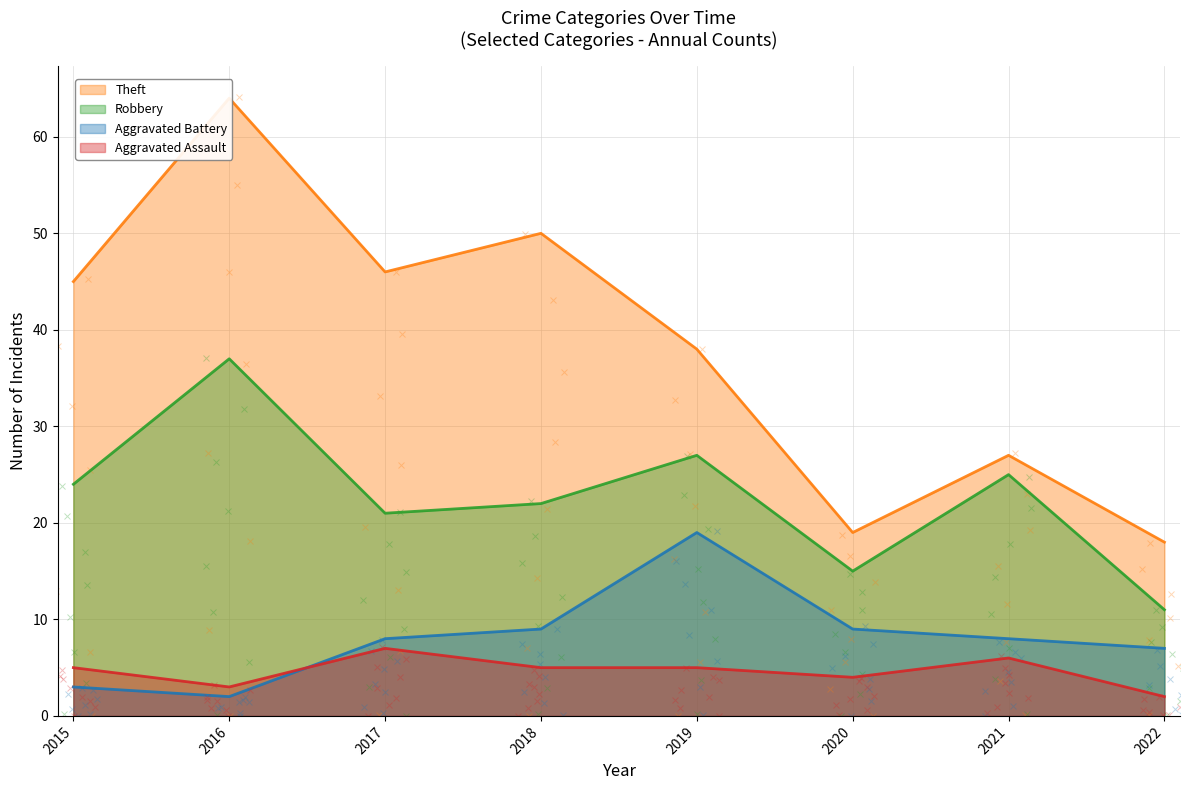

What is the maximum value shown in the chart?

64